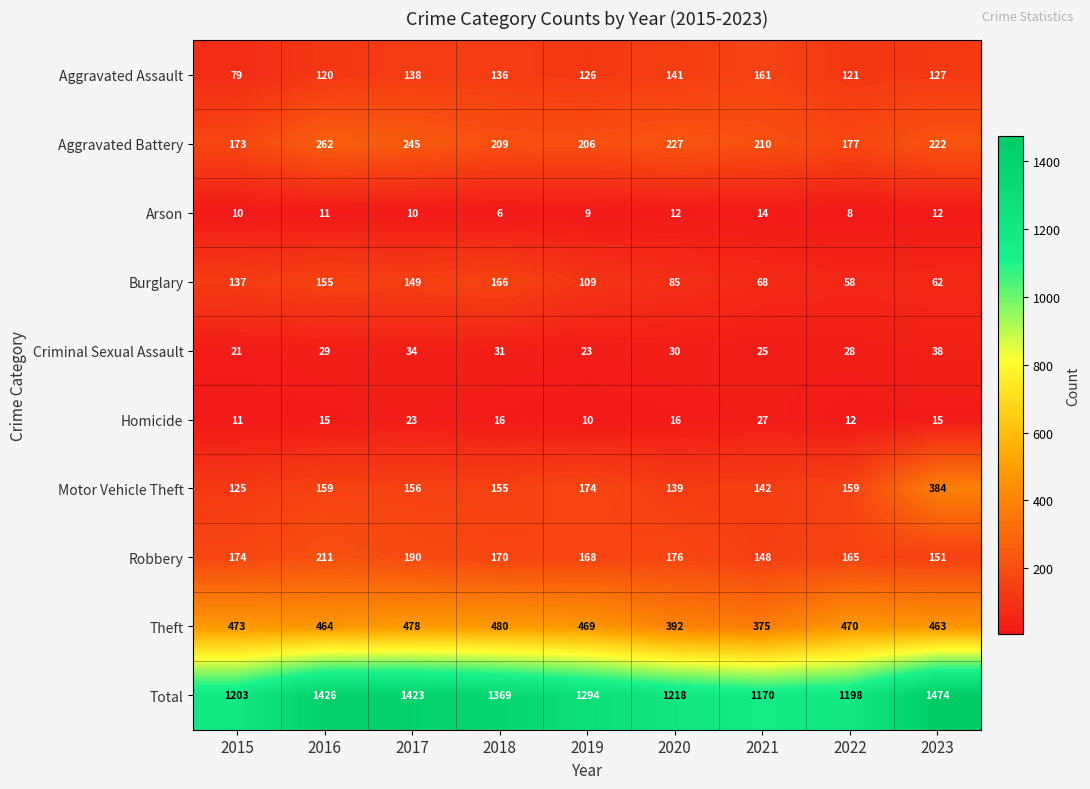

How many distinct data groups are displayed?

10